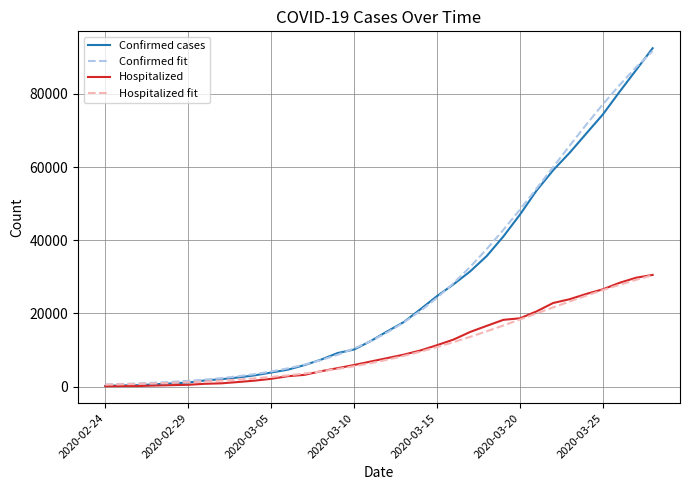

What is the highest value of the Confirmed cases series?

92472.0